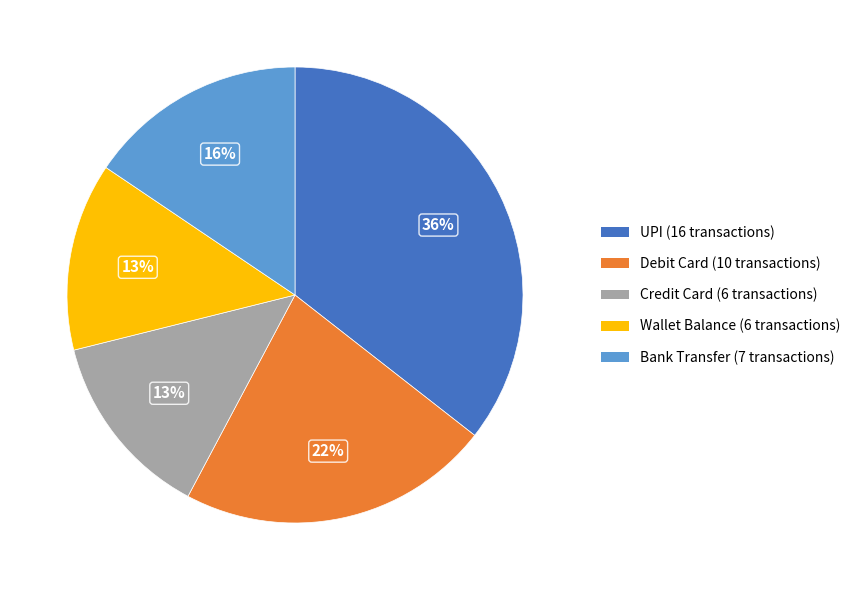

What percentage is the Bank Transfer slice, to the nearest percent?

16%